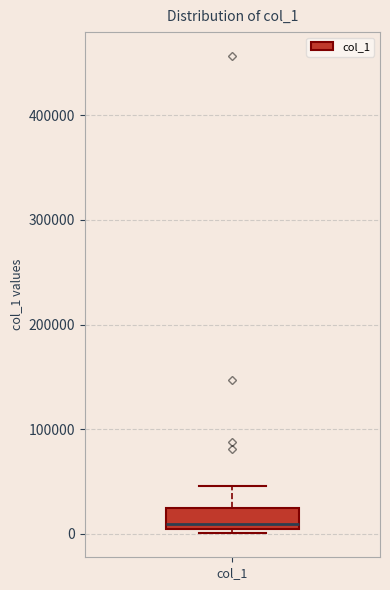

Transcribe this box plot: give where the median line is, the range the box spans, and where the two whiskers end, as read against the y-axis. The values are not printed on the chart, so give them approximately, as read against the axis.

median 10000, box 0 to 20000, whiskers 0 (just below the box's lower edge) to 50000